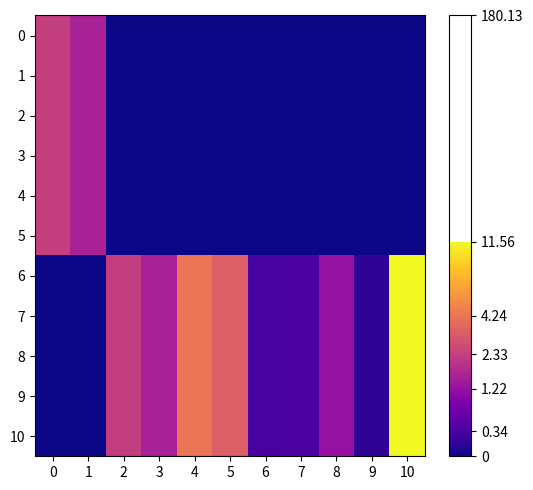

At how many categories does at least one series exceed 0?

11